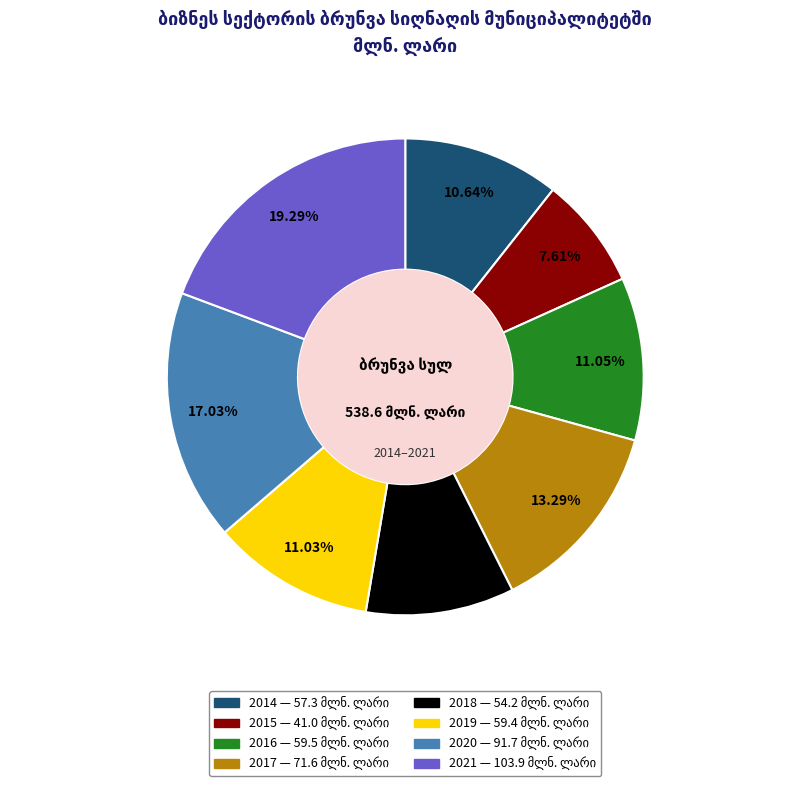

To the nearest percent, what portion does 2015 represent?

8%